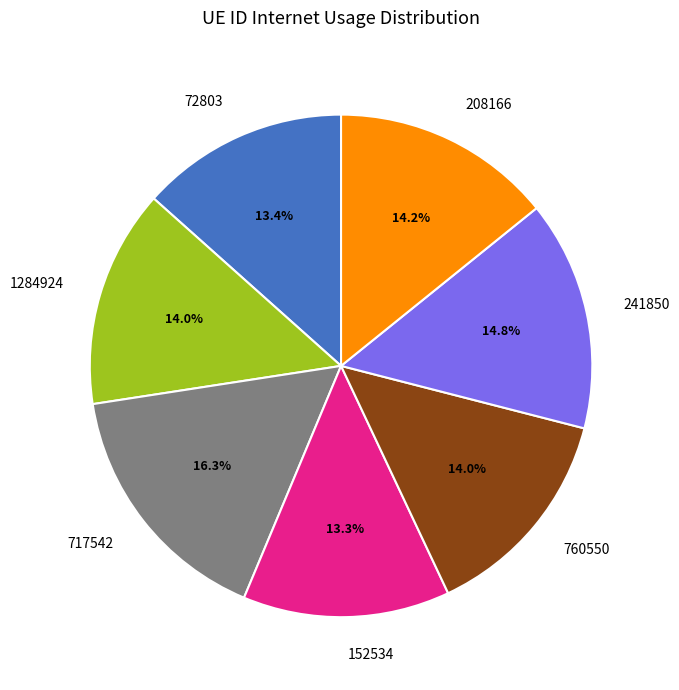

How many slices are in this pie chart?

7